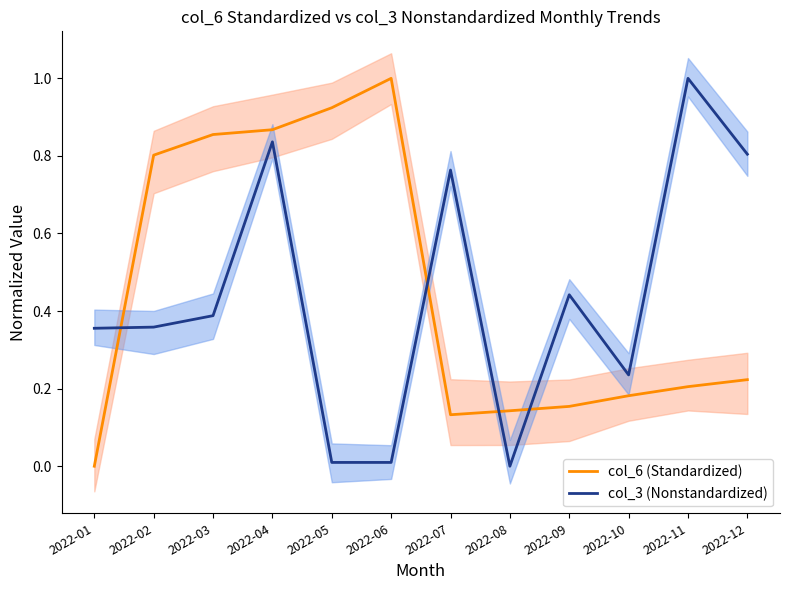

At how many categories does at least one series exceed 0?

12